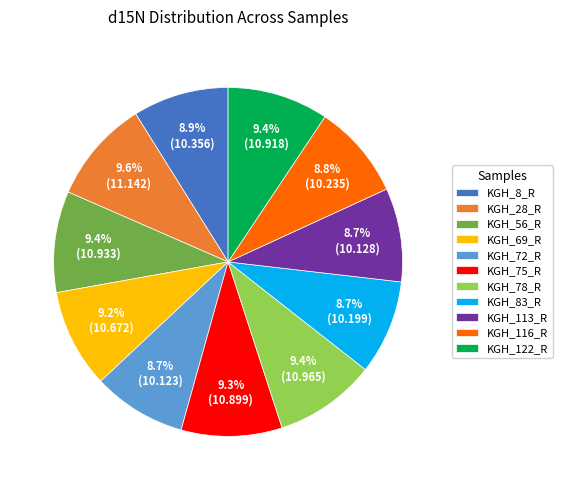

Which has a higher value, KGH_78_R or KGH_116_R?

KGH_78_R